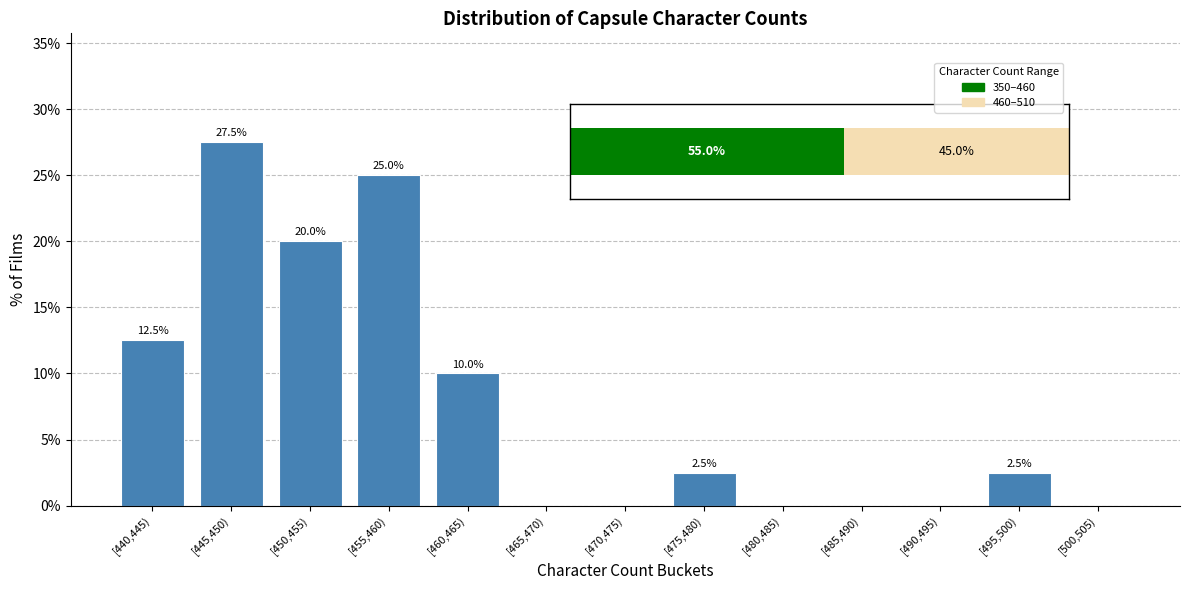

Reading left to right, transcribe all the data shown in this chart.

[440,445)=12.5	[445,450)=27.5	[450,455)=20.0	[455,460)=25.0	[460,465)=10.0	[465,470)=0.0	[470,475)=0.0	[475,480)=2.5	[480,485)=0.0	[485,490)=0.0	[490,495)=0.0	[495,500)=2.5	[500,505)=0.0